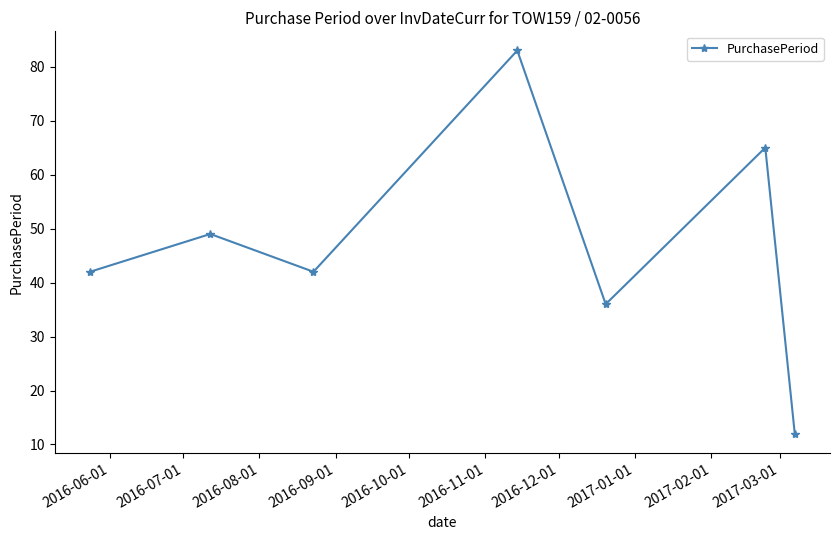

How many interior local valleys (lower than both neighbors) does the data have?

2